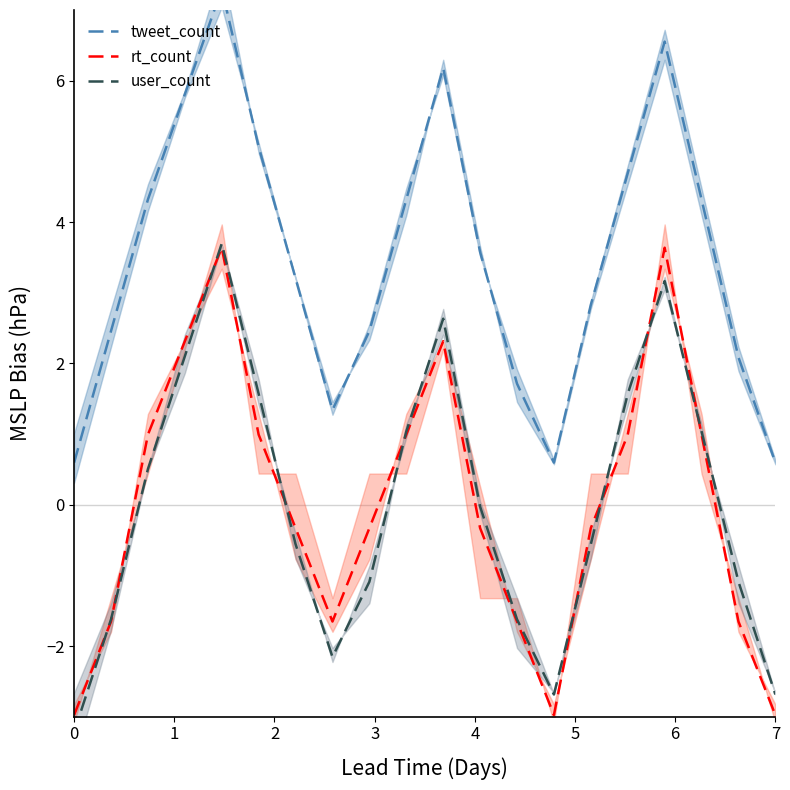

How many data points does each series have?

20